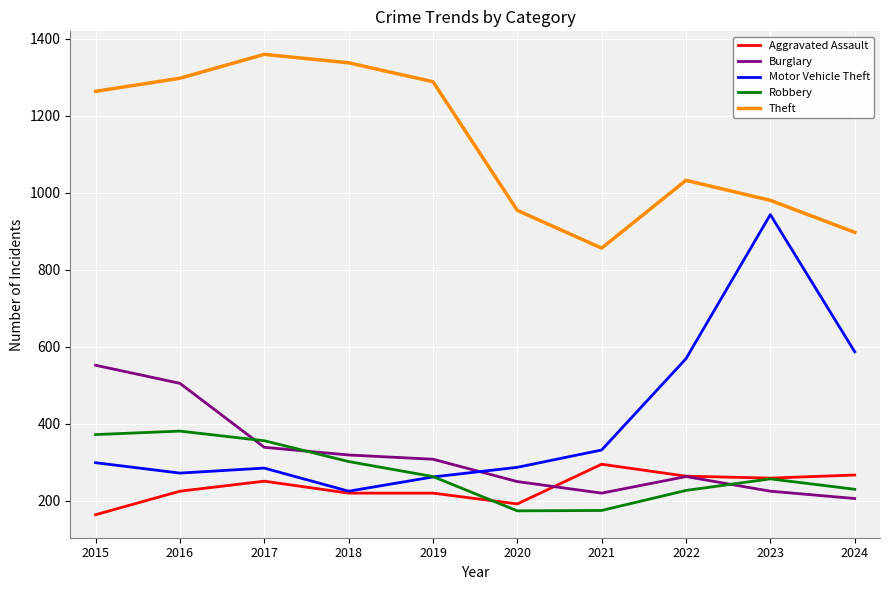

Which series ends up on top after the final intersection of Motor Vehicle Theft and Burglary?

Motor Vehicle Theft